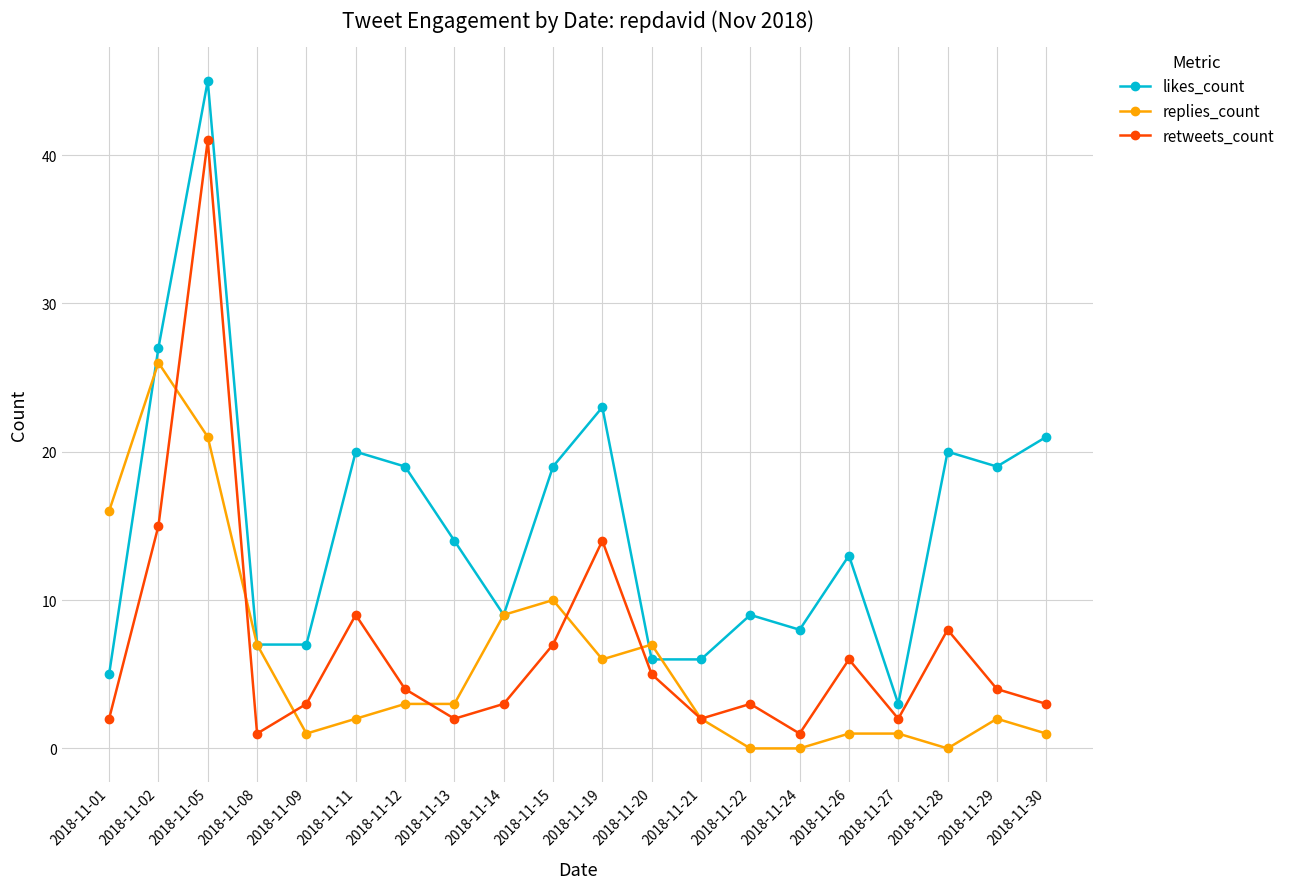

Reading left to right, list all the values displayed in this chart.

likes_count: 2018-11-01=5	2018-11-02=27	2018-11-05=45	2018-11-08=7	2018-11-09=7	2018-11-11=20	2018-11-12=19	2018-11-13=14	2018-11-14=9	2018-11-15=19	2018-11-19=23	2018-11-20=6	2018-11-21=6	2018-11-22=9	2018-11-24=8	2018-11-26=13	2018-11-27=3	2018-11-28=20	2018-11-29=19	2018-11-30=21
replies_count: 2018-11-01=16	2018-11-02=26	2018-11-05=21	2018-11-08=7	2018-11-09=1	2018-11-11=2	2018-11-12=3	2018-11-13=3	2018-11-14=9	2018-11-15=10	2018-11-19=6	2018-11-20=7	2018-11-21=2	2018-11-22=0	2018-11-24=0	2018-11-26=1	2018-11-27=1	2018-11-28=0	2018-11-29=2	2018-11-30=1
retweets_count: 2018-11-01=2	2018-11-02=15	2018-11-05=41	2018-11-08=1	2018-11-09=3	2018-11-11=9	2018-11-12=4	2018-11-13=2	2018-11-14=3	2018-11-15=7	2018-11-19=14	2018-11-20=5	2018-11-21=2	2018-11-22=3	2018-11-24=1	2018-11-26=6	2018-11-27=2	2018-11-28=8	2018-11-29=4	2018-11-30=3